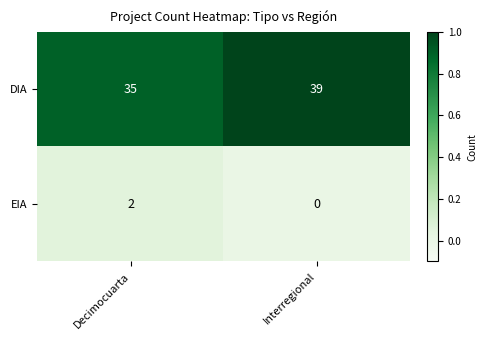

Which series has the largest total across all categories?

DIA